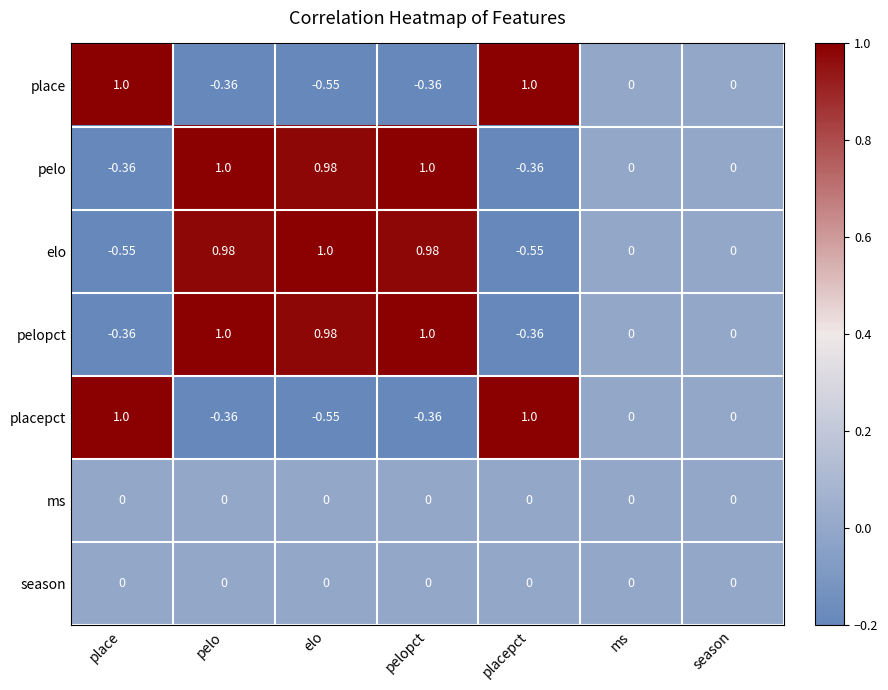

Is the value of pelopct at pelopct greater than the value of place at season?

Yes